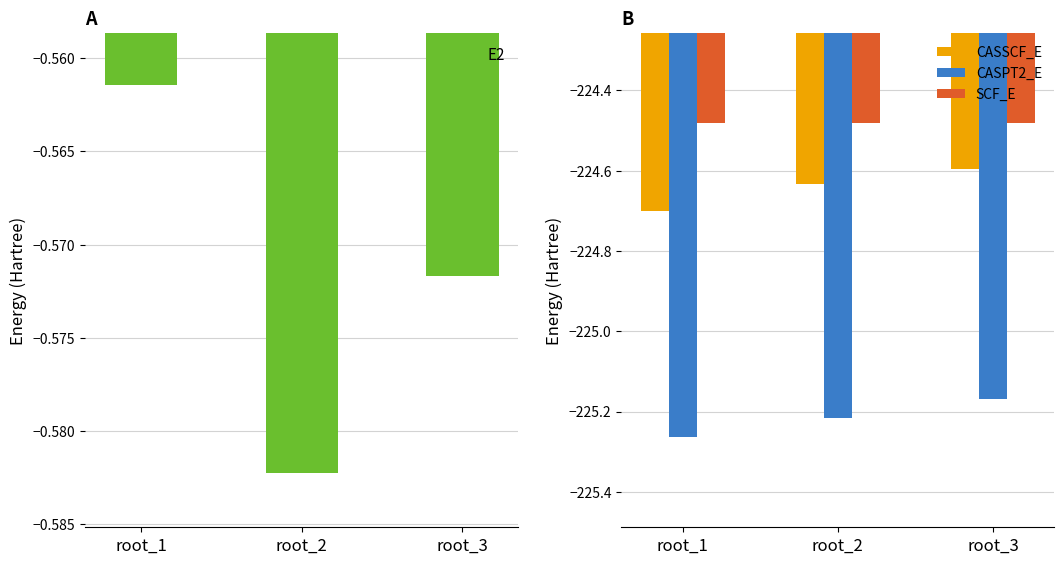

What is the total value across all series at root_1?

-675.0